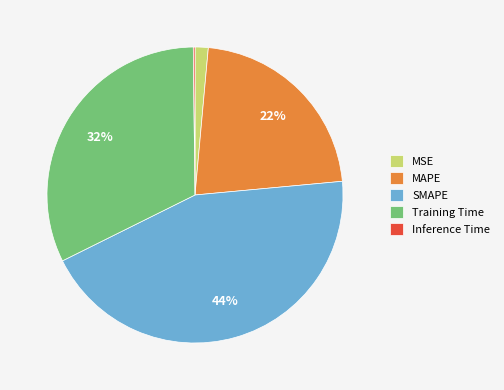

Between SMAPE and MAPE, which is larger?

SMAPE